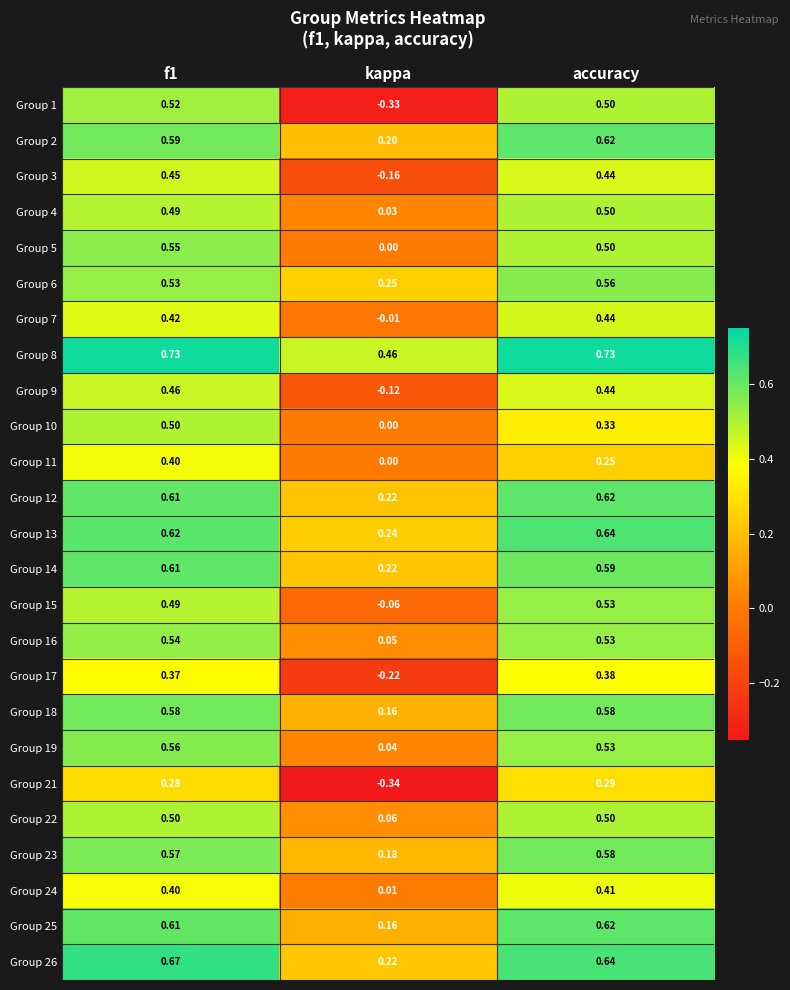

How many categories are shown in the chart?

3